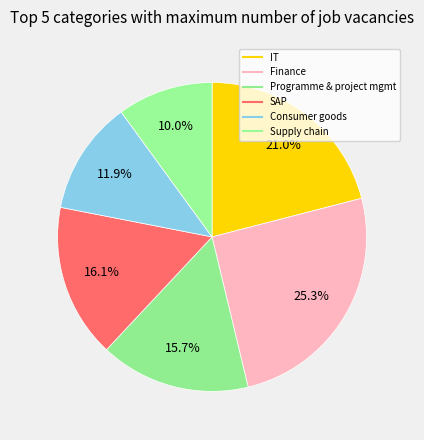

How many slices are in this pie chart?

6